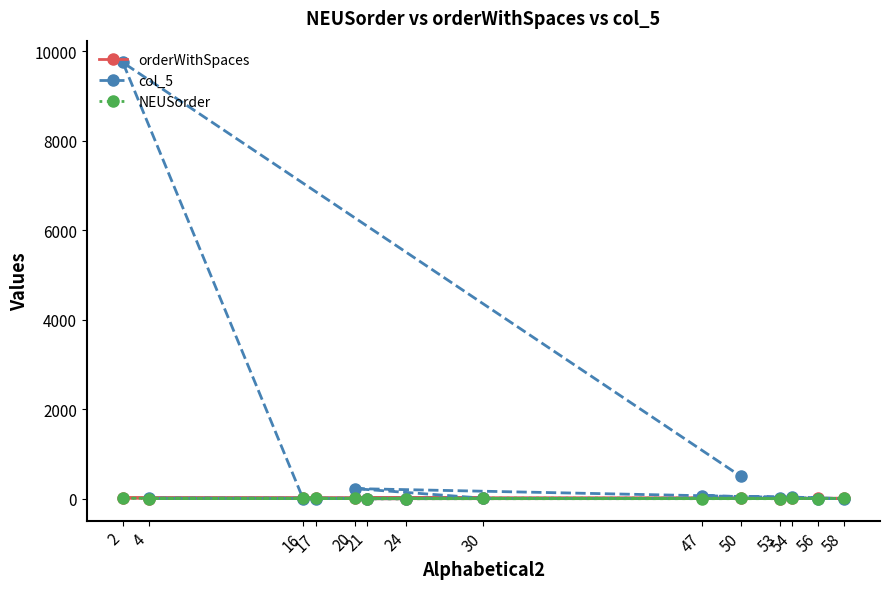

Which series has the widest spread of values?

col_5